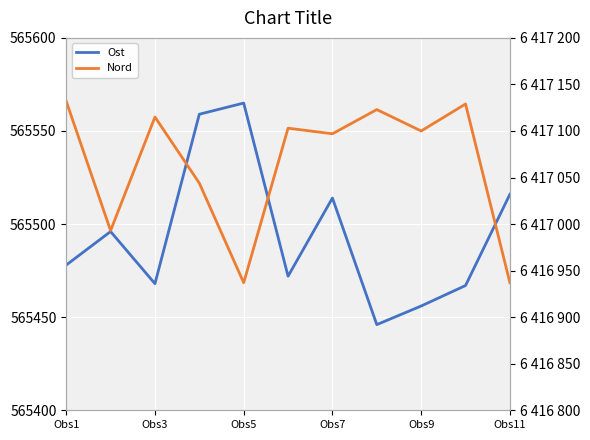

What is the value of the Ost point at the 8th from the left?

565446